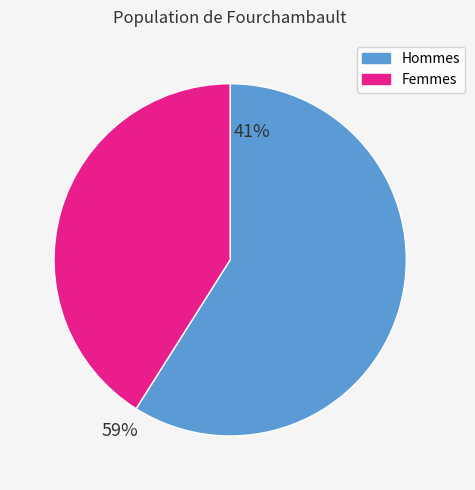

Is there a majority slice in this chart?

Yes